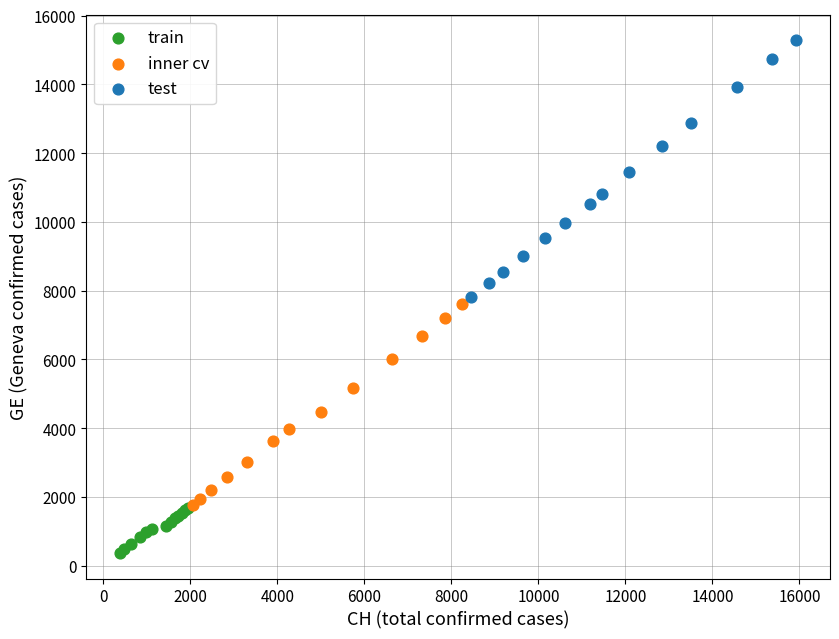

Which series has the widest spread of Y values?

test